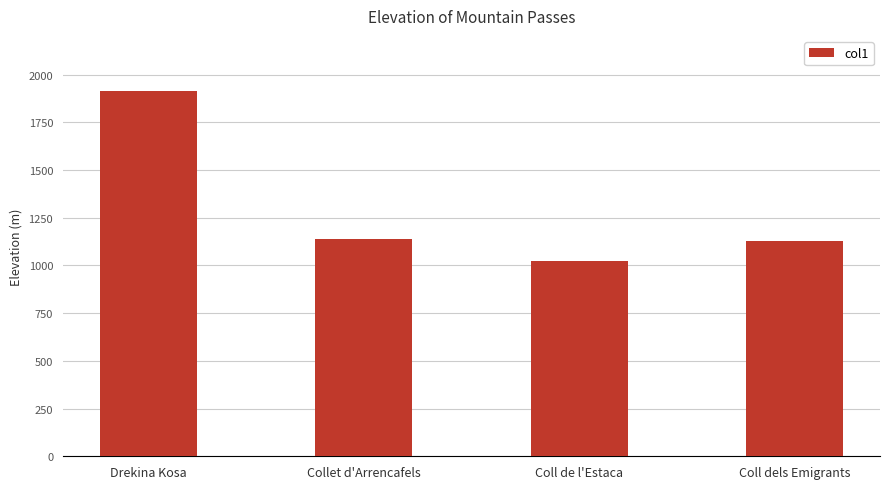

Are the bars horizontal?

No